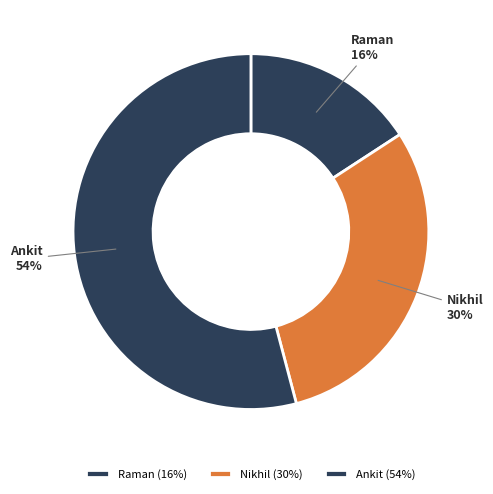

Is it true that Nikhil is 19% of the pie?

False